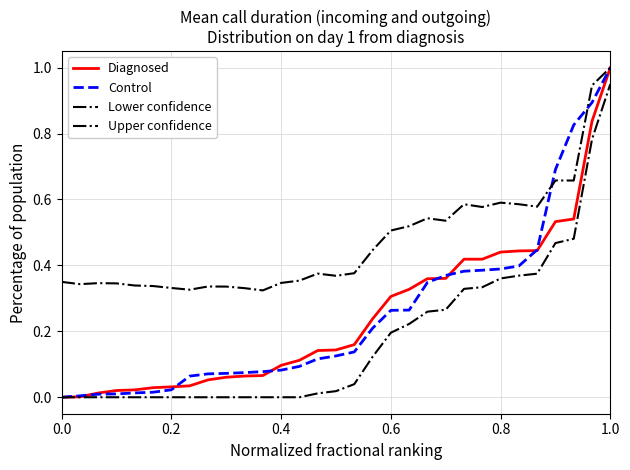

Reading left to right, transcribe all the data shown in this chart.

Diagnosed: 0.0	0.0	0.0	0.0	0.0	0.0	0.0	0.0	0.1	0.1	0.1	0.1	0.1	0.1	0.1	0.1	0.2	0.2	0.3	0.3	0.4	0.4	0.4	0.4	0.4	0.4	0.4	0.5	0.5	0.8	1.0
Control: 0.0	0.0	0.0	0.0	0.0	0.0	0.0	0.1	0.1	0.1	0.1	0.1	0.1	0.1	0.1	0.1	0.1	0.2	0.3	0.3	0.3	0.4	0.4	0.4	0.4	0.4	0.4	0.7	0.8	0.9	1.0
Lower confidence: 0.0	0.0	0.0	0.0	0.0	0.0	0.0	0.0	0.0	0.0	0.0	0.0	0.0	0.0	0.0	0.0	0.0	0.1	0.2	0.2	0.3	0.3	0.3	0.3	0.4	0.4	0.4	0.5	0.5	0.8	0.9
Upper confidence: 0.3	0.3	0.3	0.3	0.3	0.3	0.3	0.3	0.3	0.3	0.3	0.3	0.3	0.4	0.4	0.4	0.4	0.4	0.5	0.5	0.5	0.5	0.6	0.6	0.6	0.6	0.6	0.7	0.7	0.9	1.0